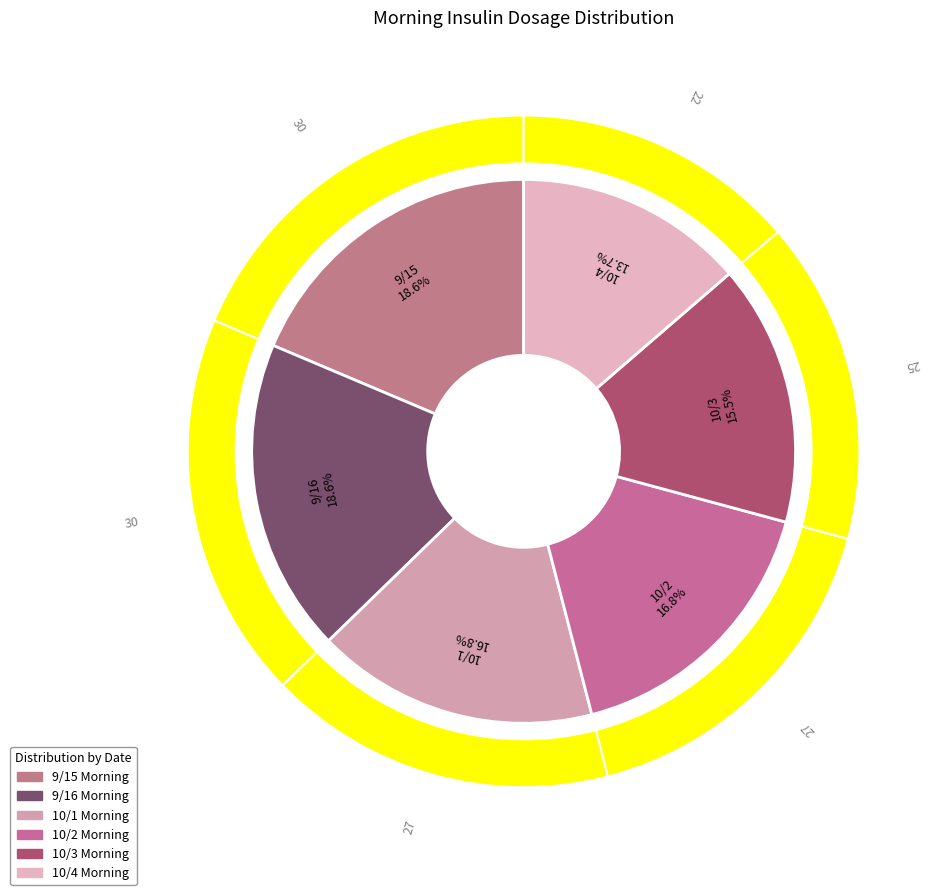

What portion of the pie excludes 10/4 Morning?

86.3%